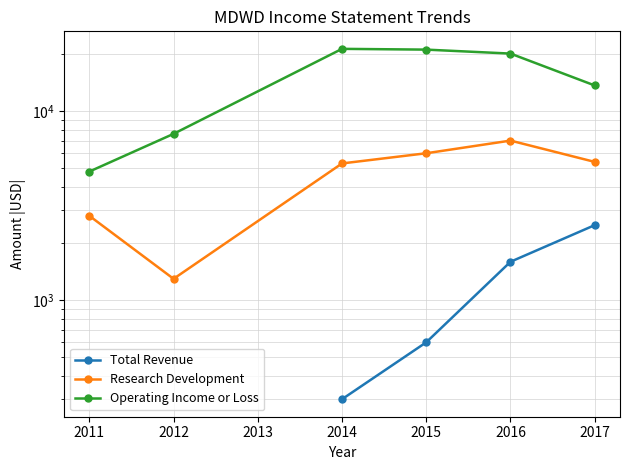

How many categories are shown in the chart?

6